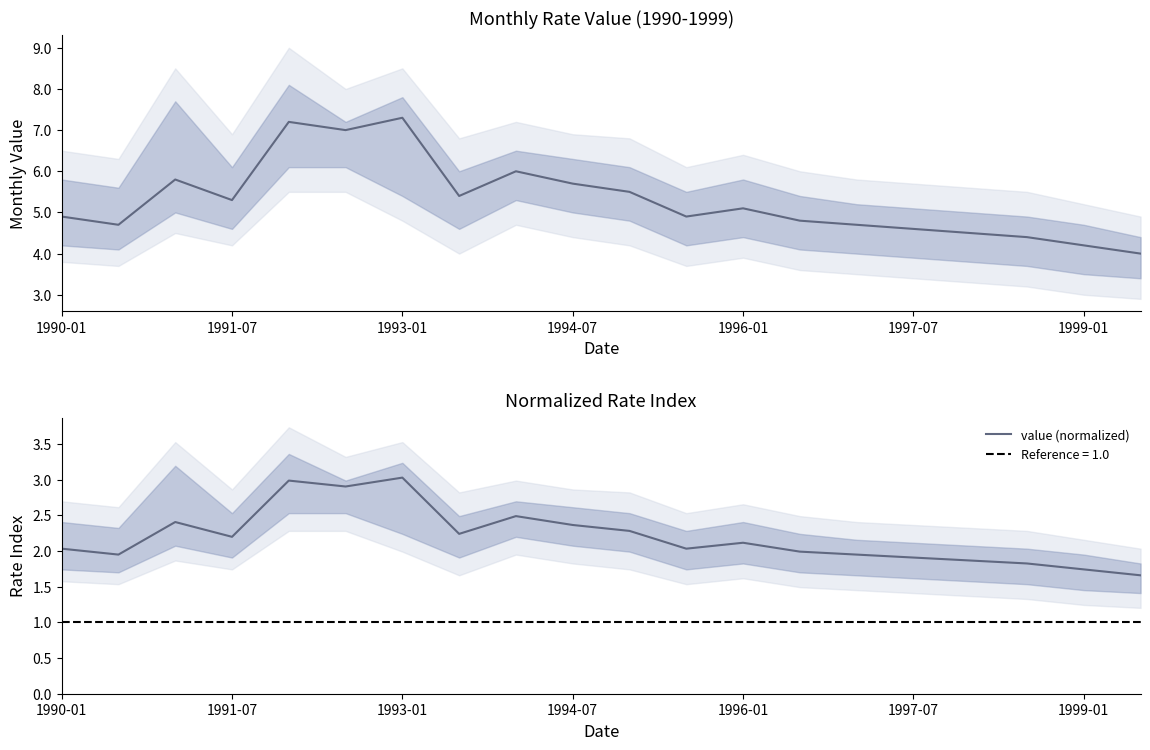

What is the maximum value for value?

7.3